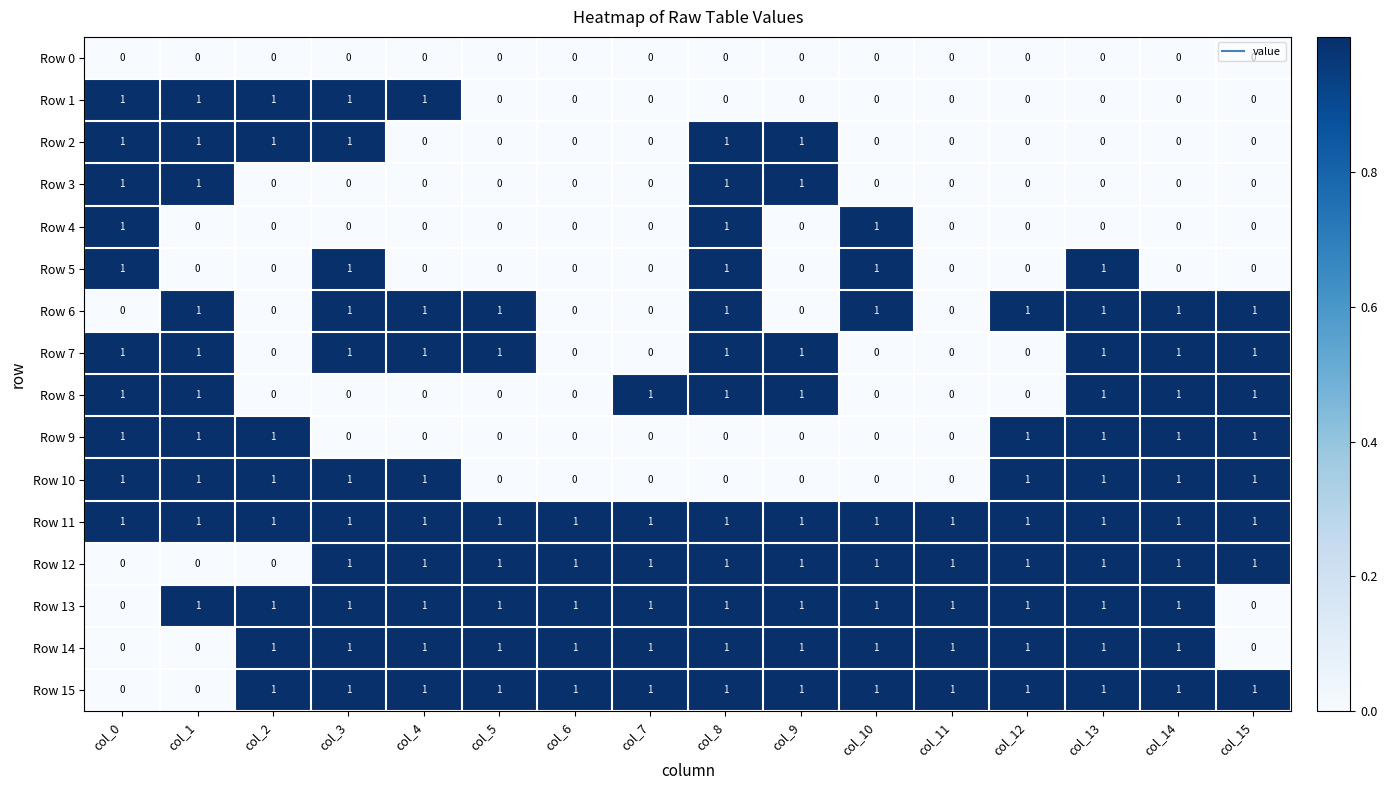

Is the value of Row 8 at col_4 greater than the value of Row 6 at col_10?

No